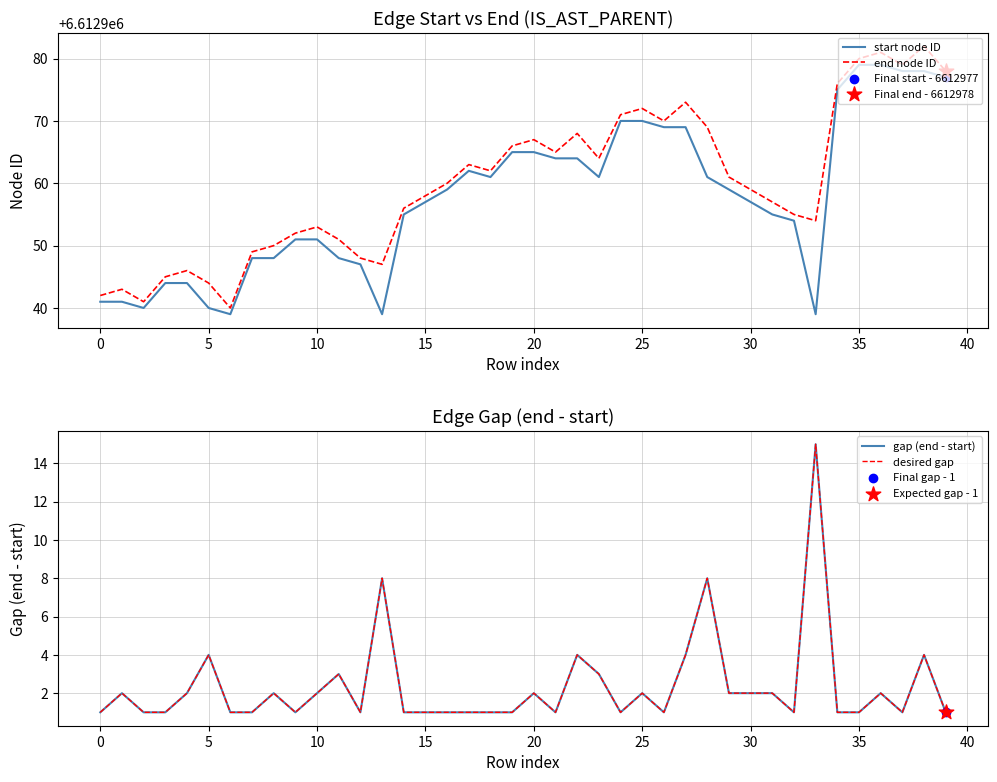

At how many categories does at least one series exceed 390683?

40